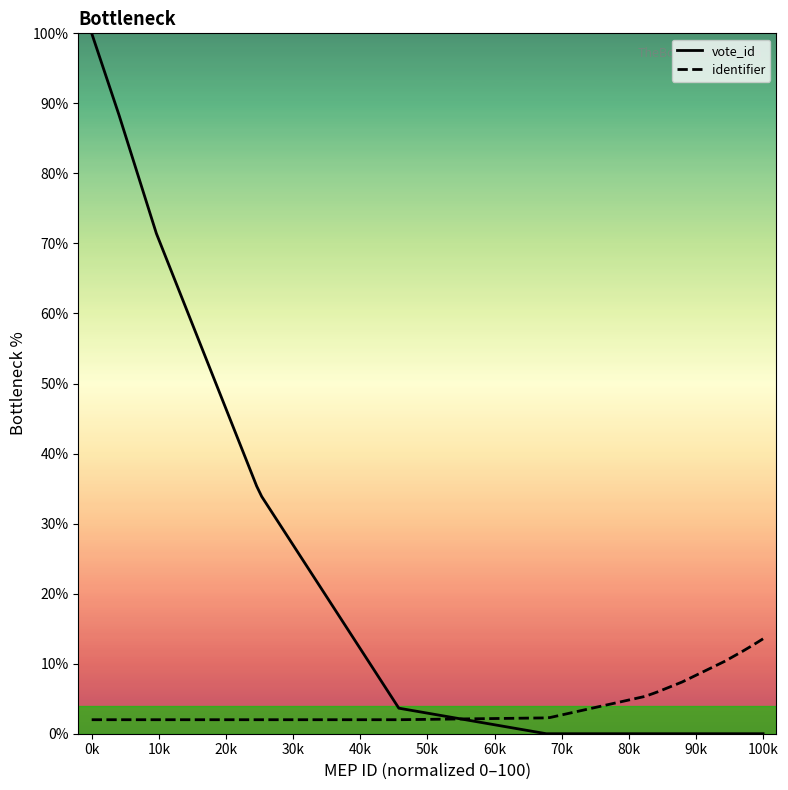

After their last crossing, which series has the higher values: vote_id or identifier?

identifier